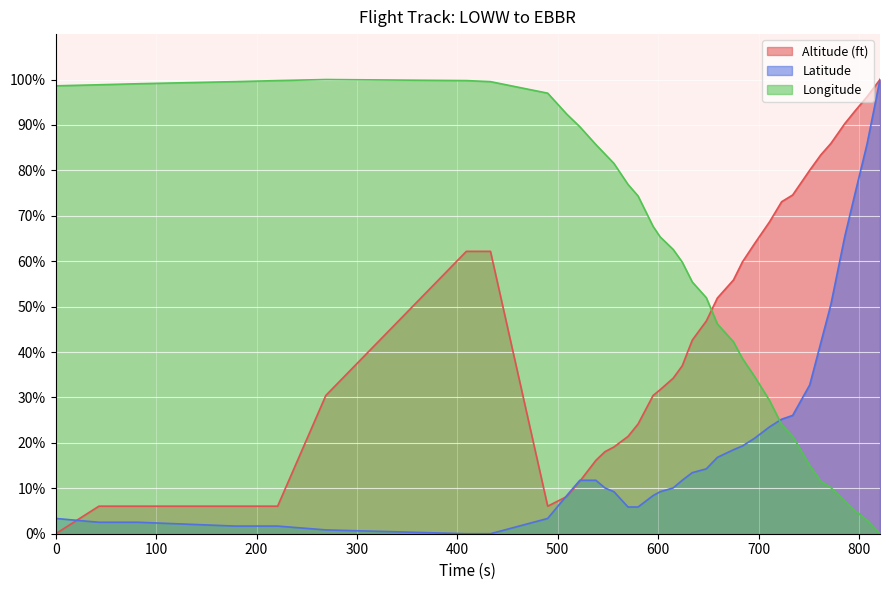

Rank the series by their average value, from lowest to highest.

Latitude, Altitude (ft), Longitude